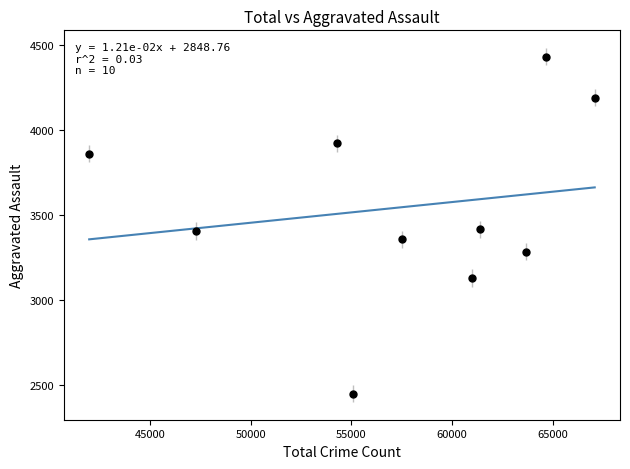

What is the range of Y values (max minus min)?

1978